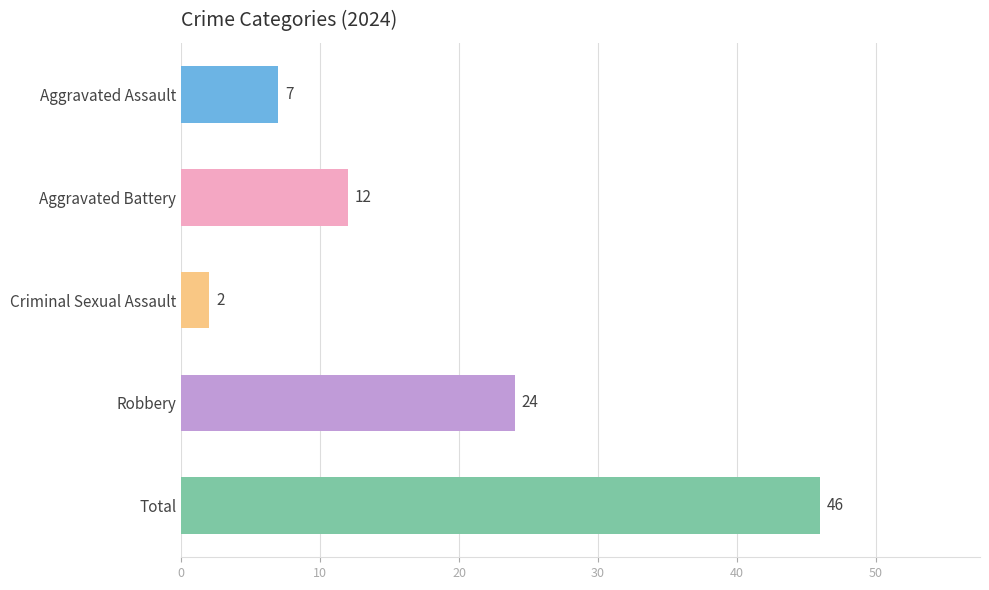

At 2023, list the series in order from smallest to largest.

Criminal Sexual Assault, Aggravated Assault, Aggravated Battery, Robbery, Total